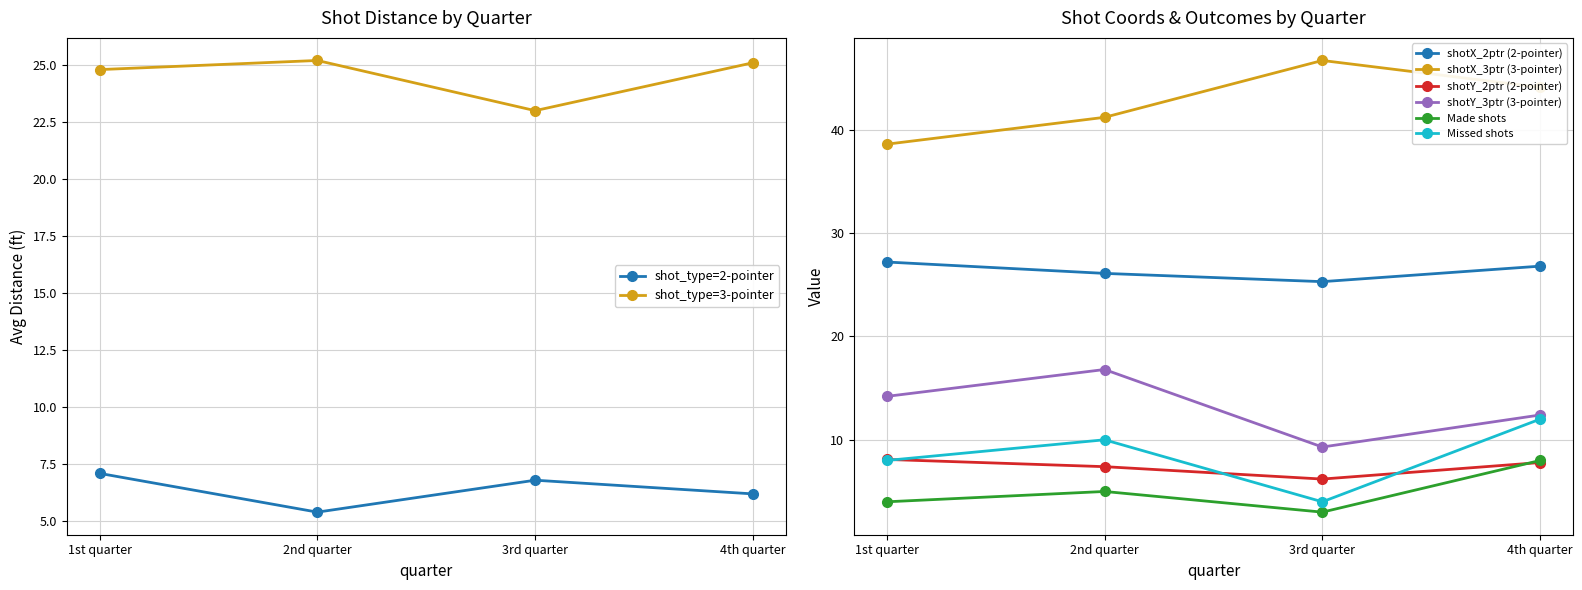

Where is the first local maximum for 2-pointer?

2